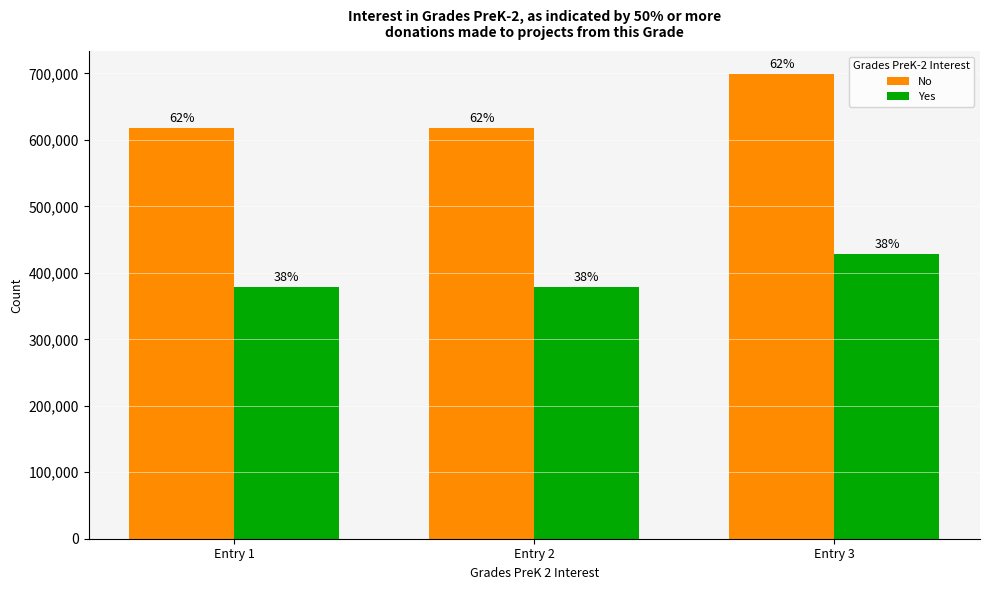

What is the value of the No bar at the 1st from the left?

617325